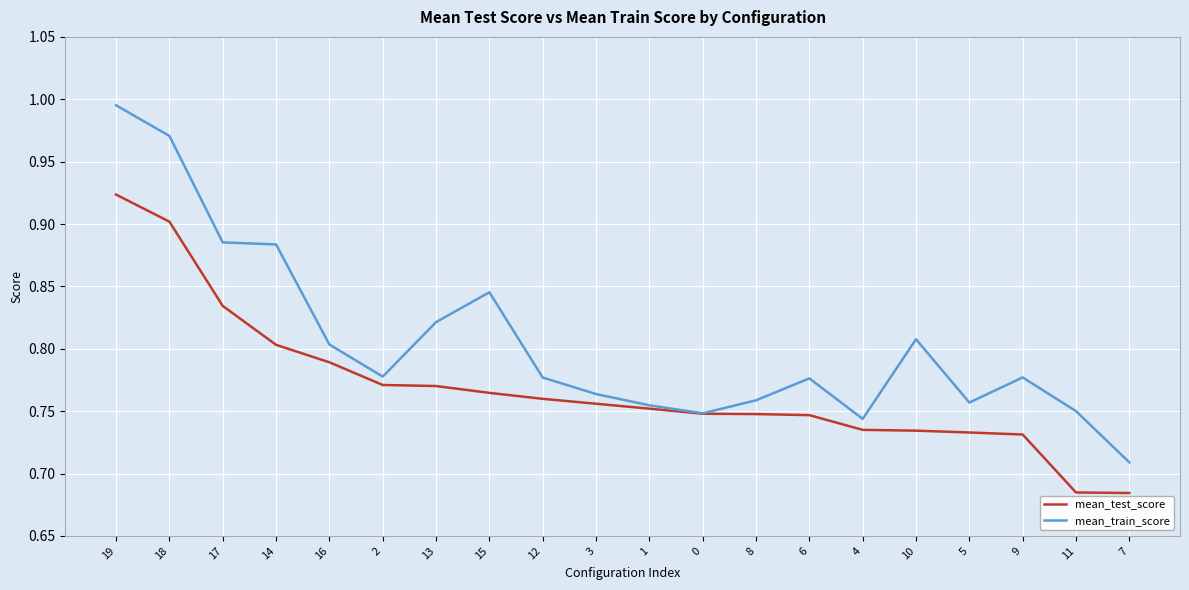

Between 1 and 6, which series saw the biggest shift?

mean_train_score